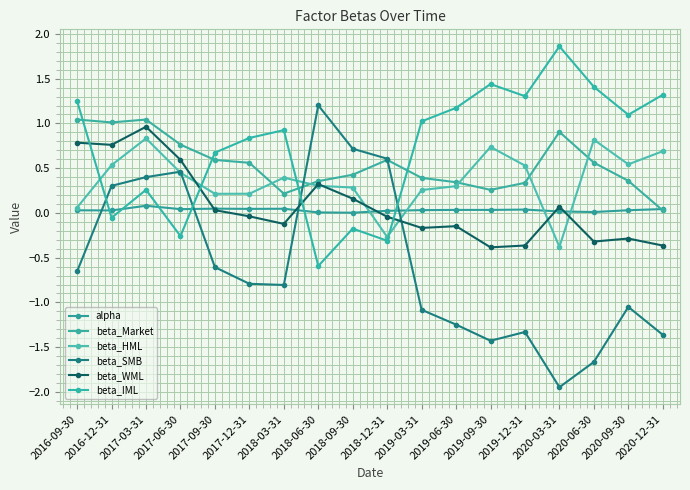

What is the label of the 15th point from the right?

2017-06-30